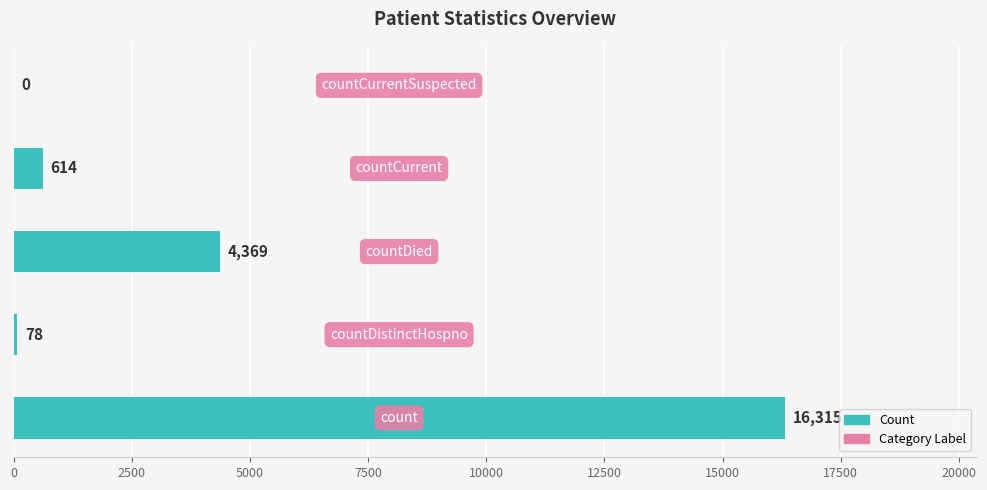

What is the sum of all values?

21376